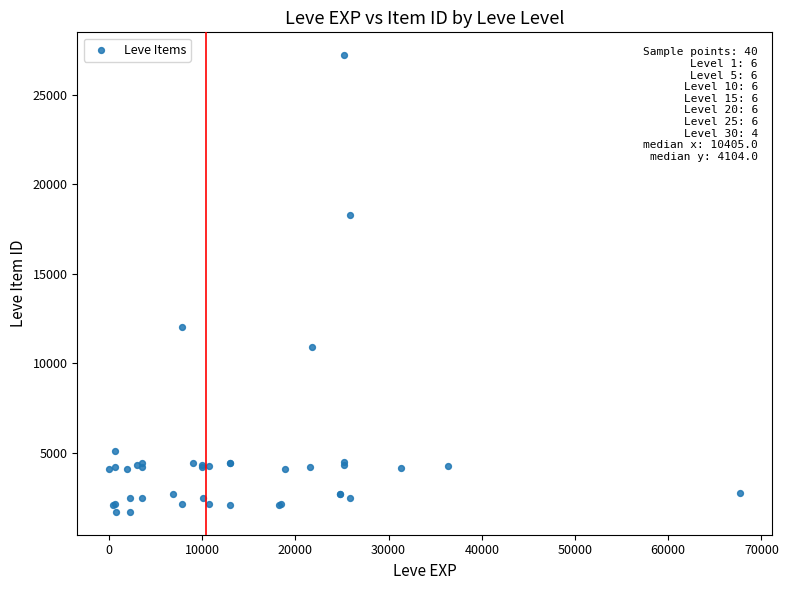

What Y value in the scatter plot is closest to 14448?

12018